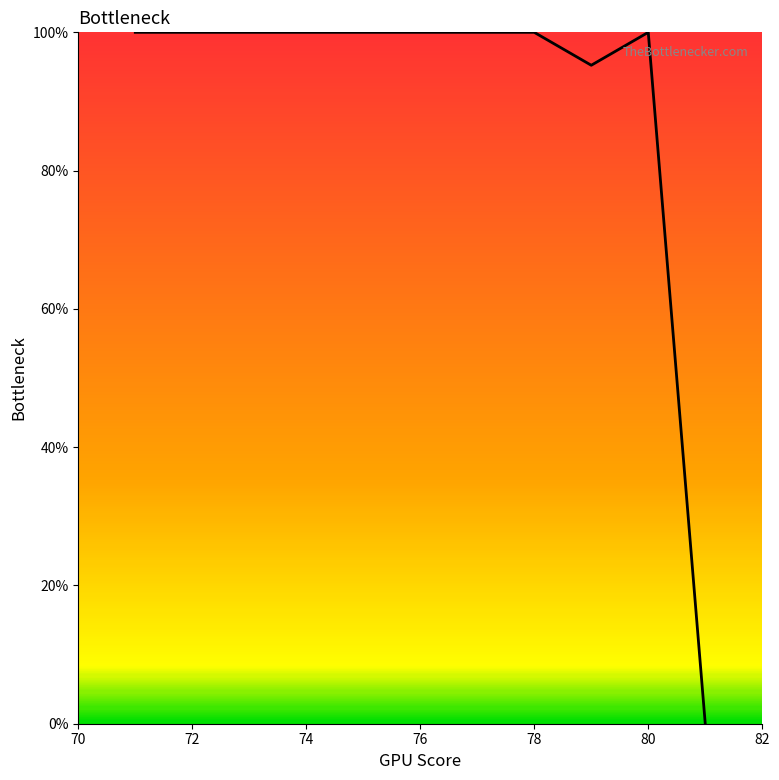

What is the greatest value displayed?

100.0